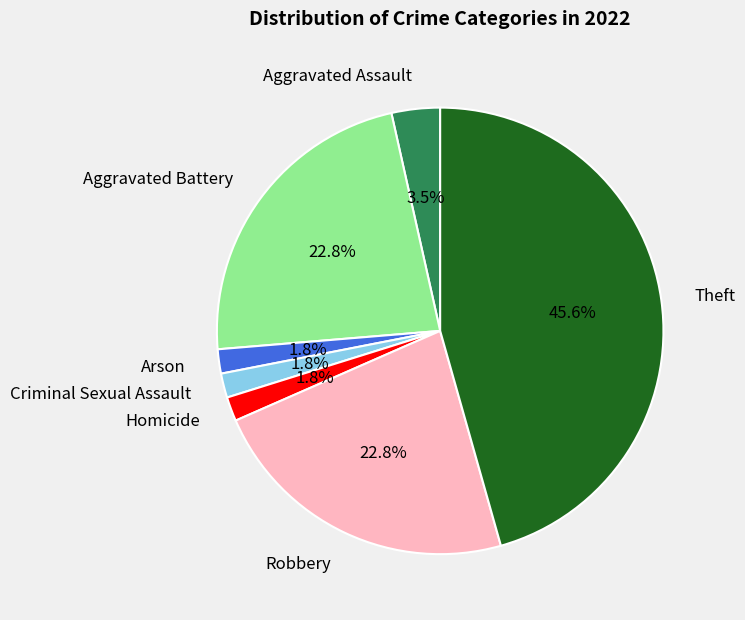

What is the total percentage of Theft and Criminal Sexual Assault?

47.4%